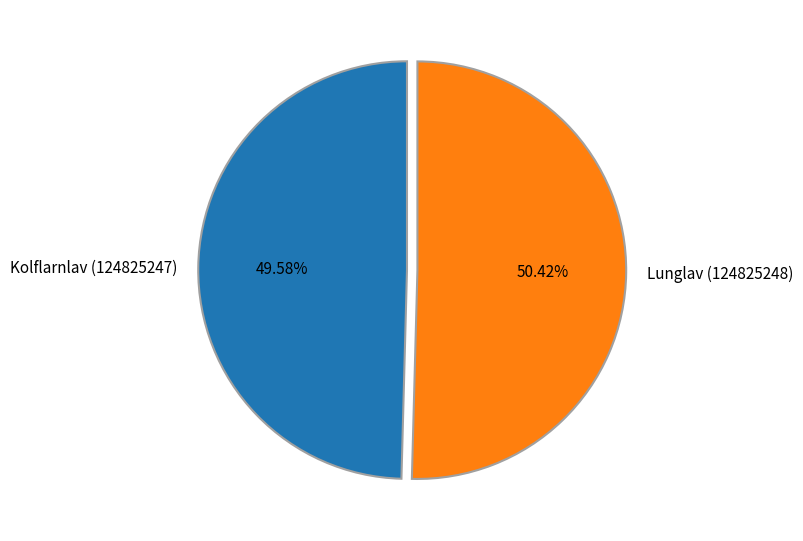

Between Lunglav (124825248) and Kolflarnlav (124825247), which is larger?

Lunglav (124825248)